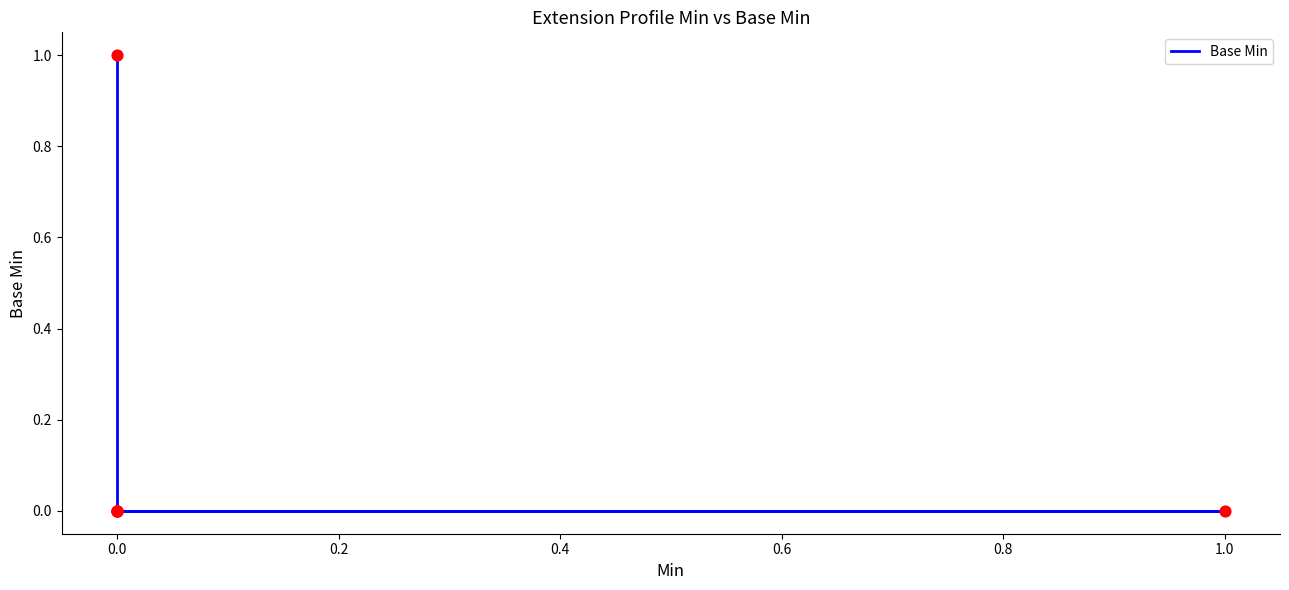

Between 1.0 and 0.0, which is larger?

1.0